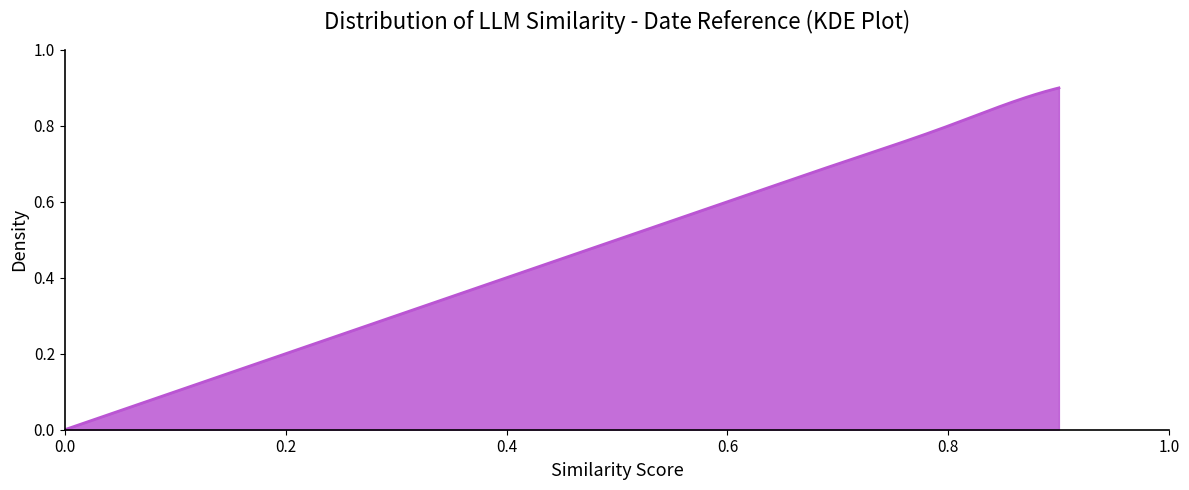

Rank the categories by value from lowest to highest.

0.0, 0.1, 0.2, 0.3, 0.4, 0.5, 0.6, 0.7, 0.8, 0.9